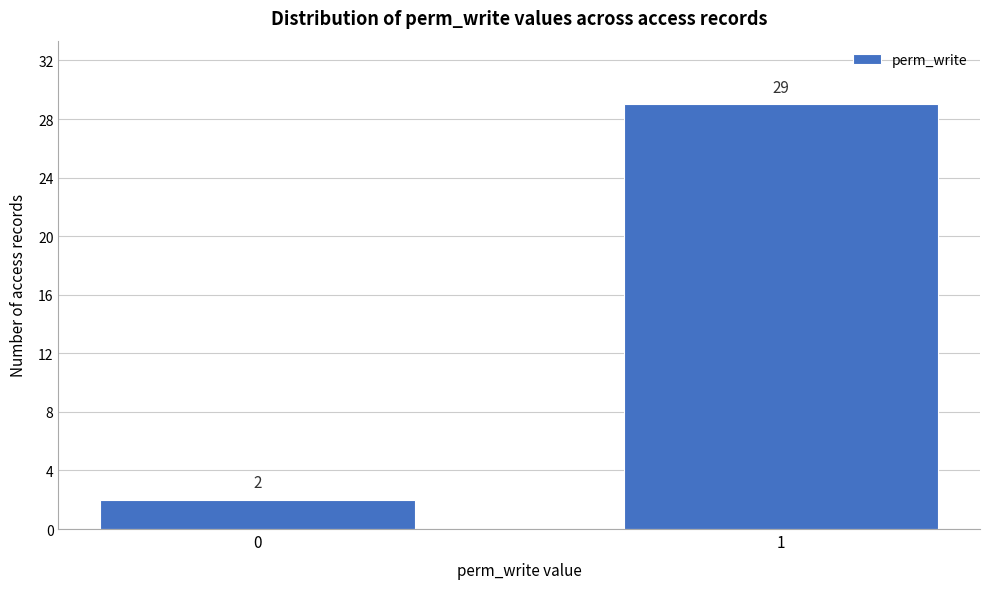

Reading left to right, list all the values displayed in this chart.

2	29